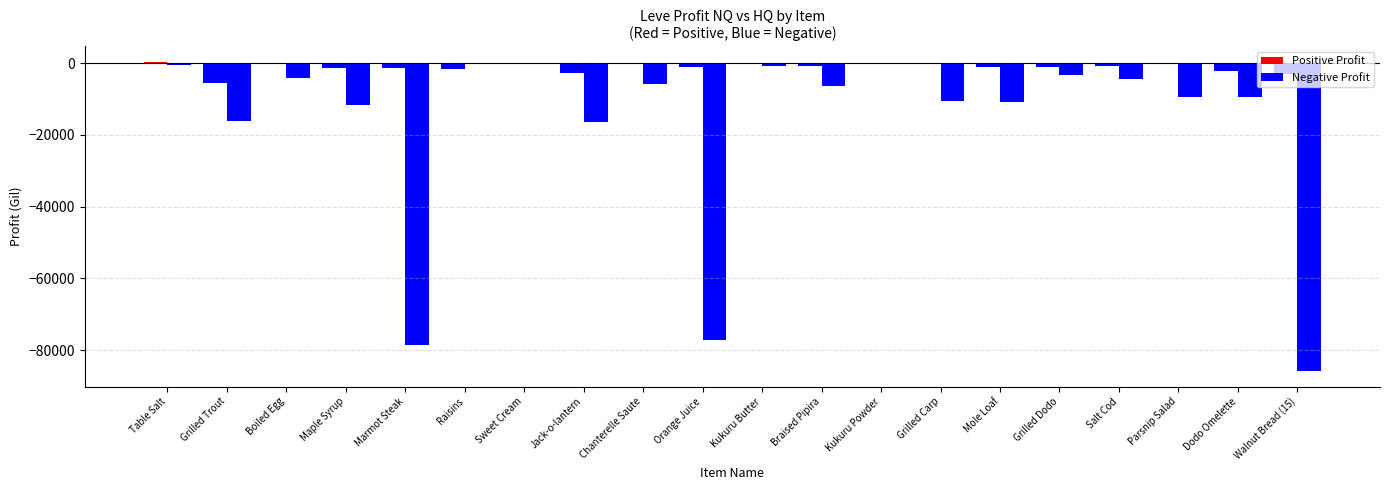

Reading left to right, transcribe all the data shown in this chart.

LeveProfitNQ: 348	-5643	-128	-1492	-1261	-1609	-109	-2776	-360	-1060	132	-832	-335	-175	-1078	-1151	-824	0	-2253	-3131
LeveProfitHQ: -574	-16233	-4226	-11724	-78429	0	0	-16440	-5740	-77155	-926	-6336	0	-10630	-10691	-3315	-4463	-9348	-9454	-85839